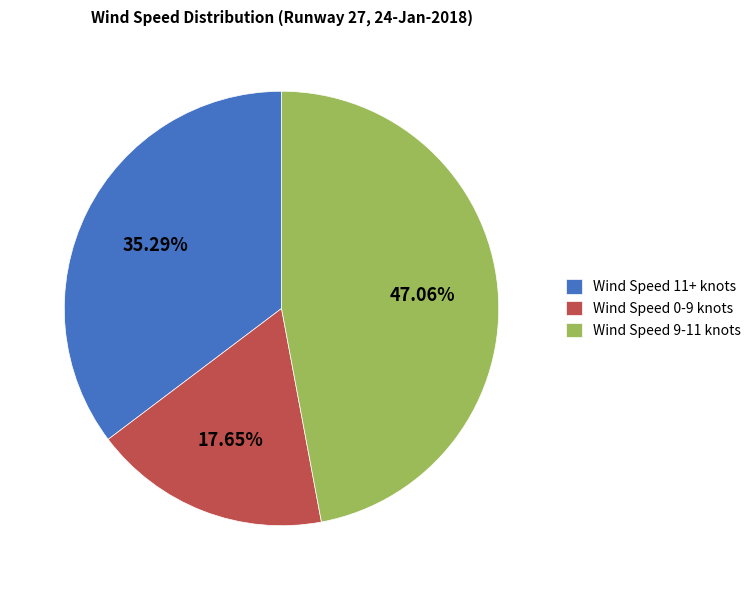

Which category has the biggest portion of the pie?

Wind Speed 9-11 knots